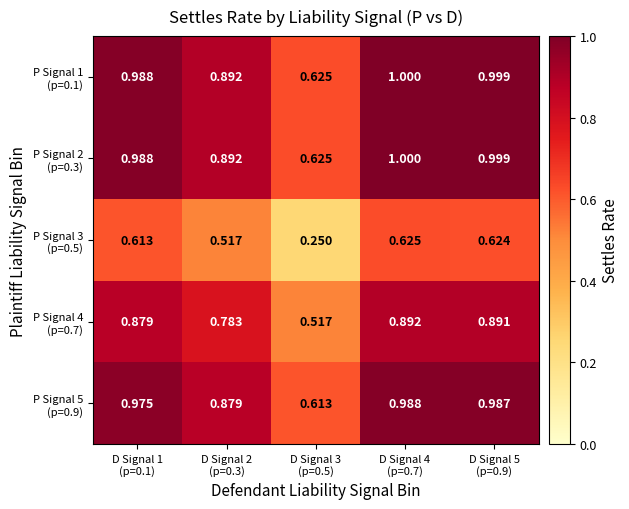

What is the total value across all series at D Signal 2
(p=0.3)?

4.0